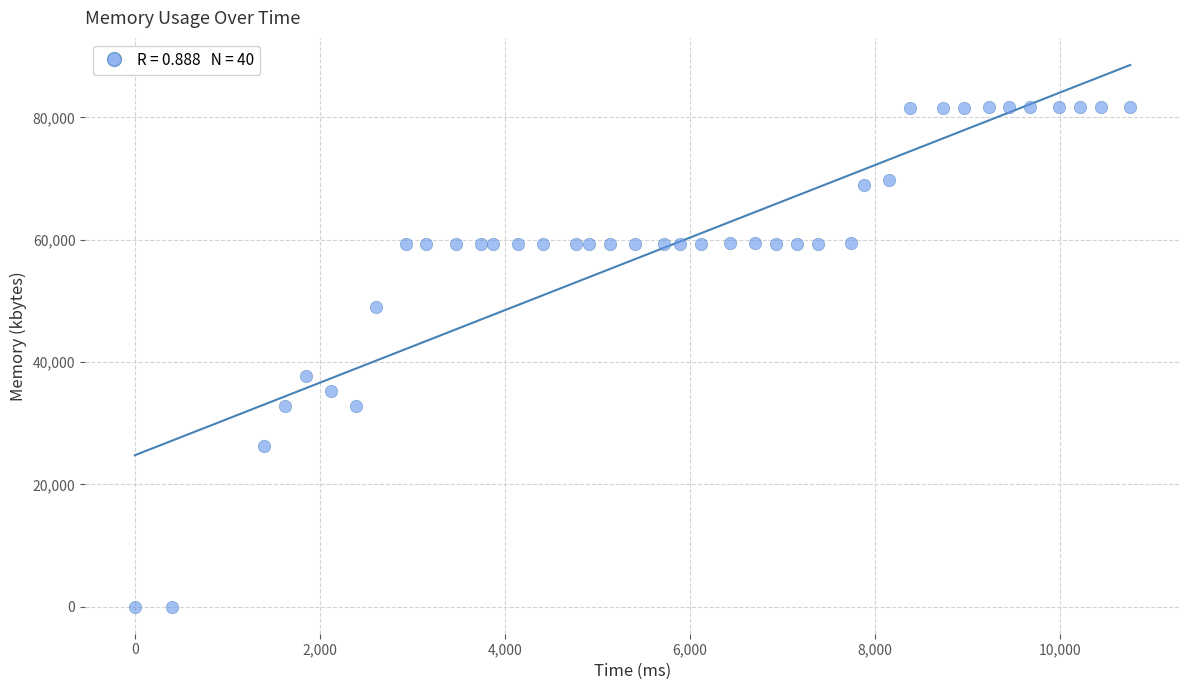

What Y value in the scatter plot is closest to 40856?

37700